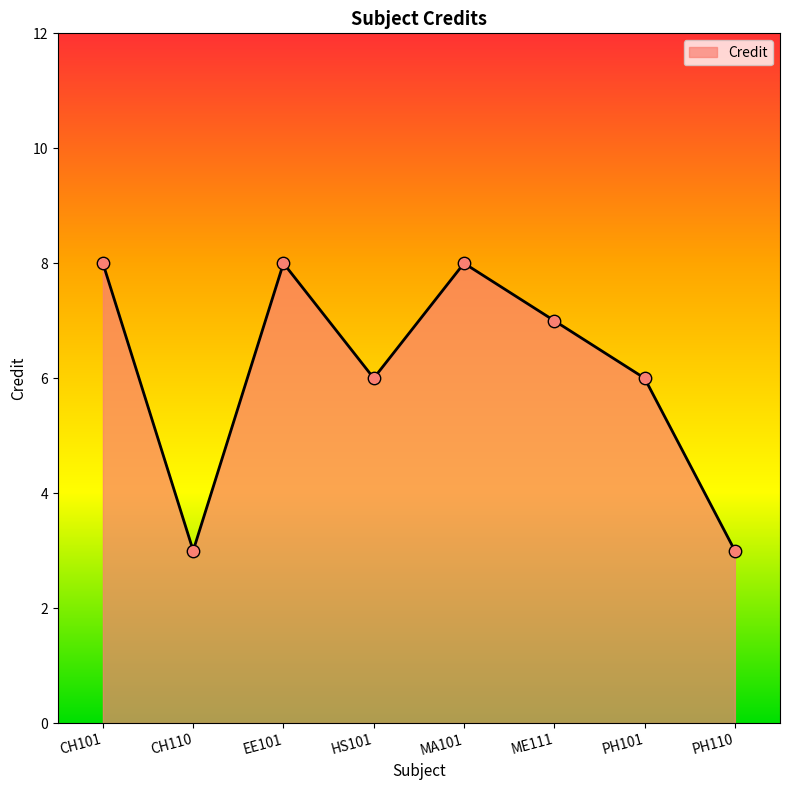

Between PH101 and ME111, which is larger?

ME111